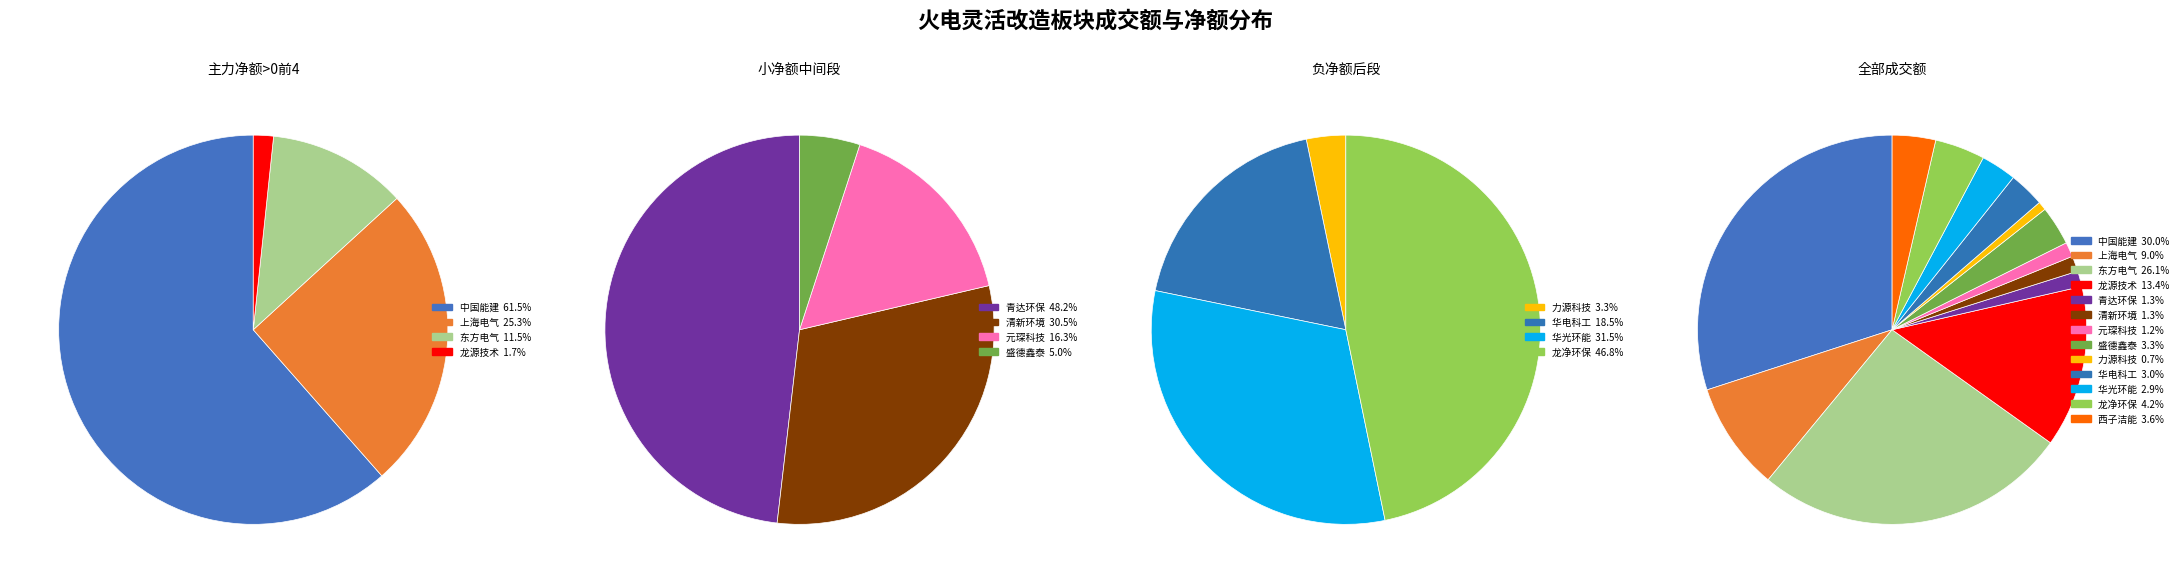

How many segments does this pie chart have?

13